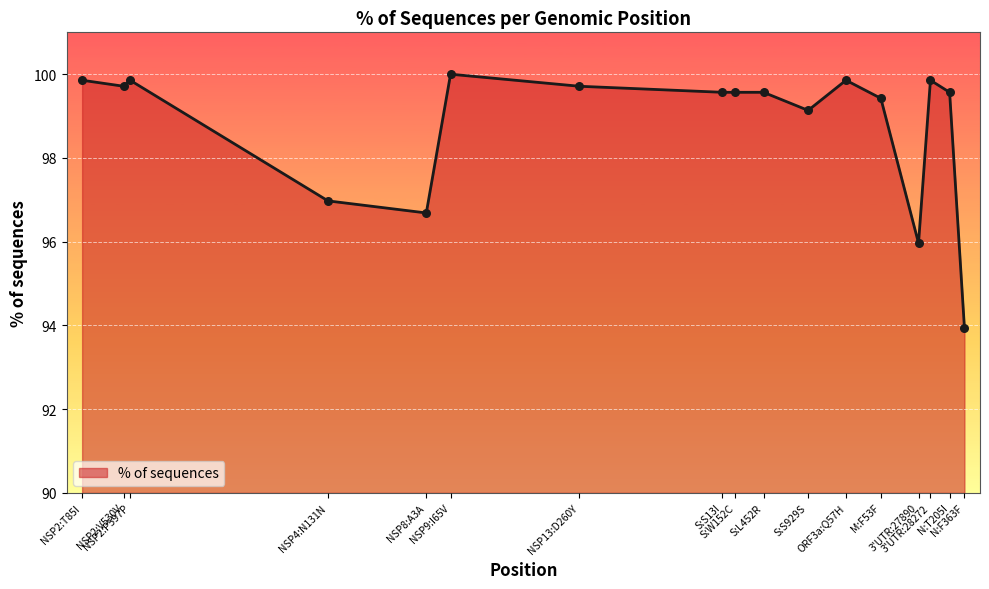

What is the ratio of the value at NSP9:I65V to the value at NSP8:A3A?

1.0